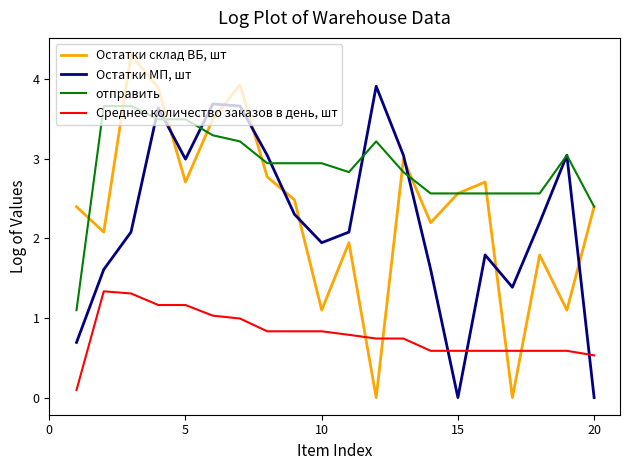

What is the maximum value for Остатки МП, шт?

3.9